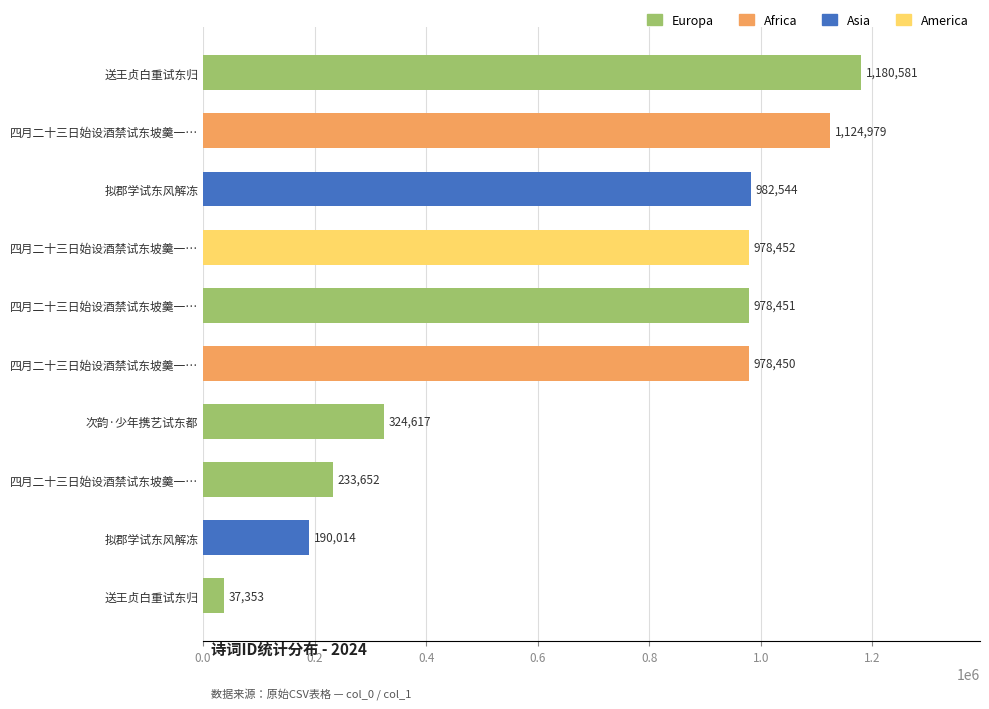

How many bars are there in total?

10